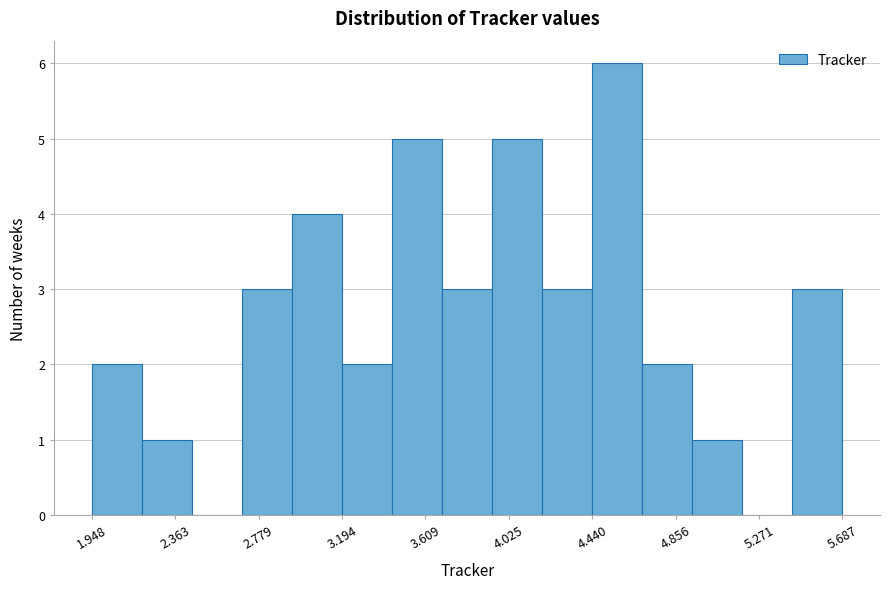

What is the height of the bar covering 4.70 to 4.95 on the x-axis? Neither the bar edges nor the heights are printed on the chart, so give them approximately, as read against the axes.

2